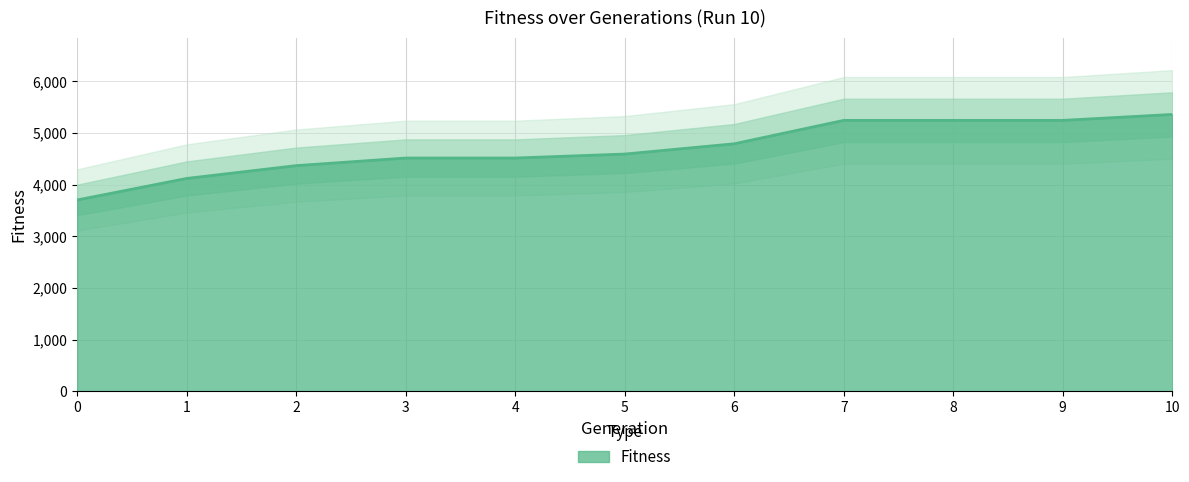

How many distinct data groups are displayed?

1